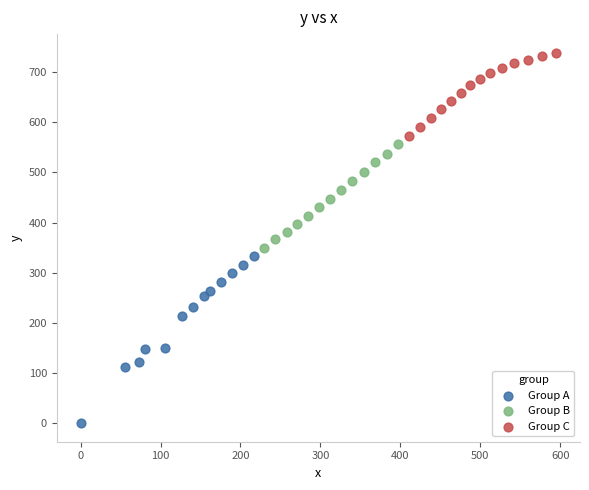

Which series has the largest Y range (max minus min)?

Group A